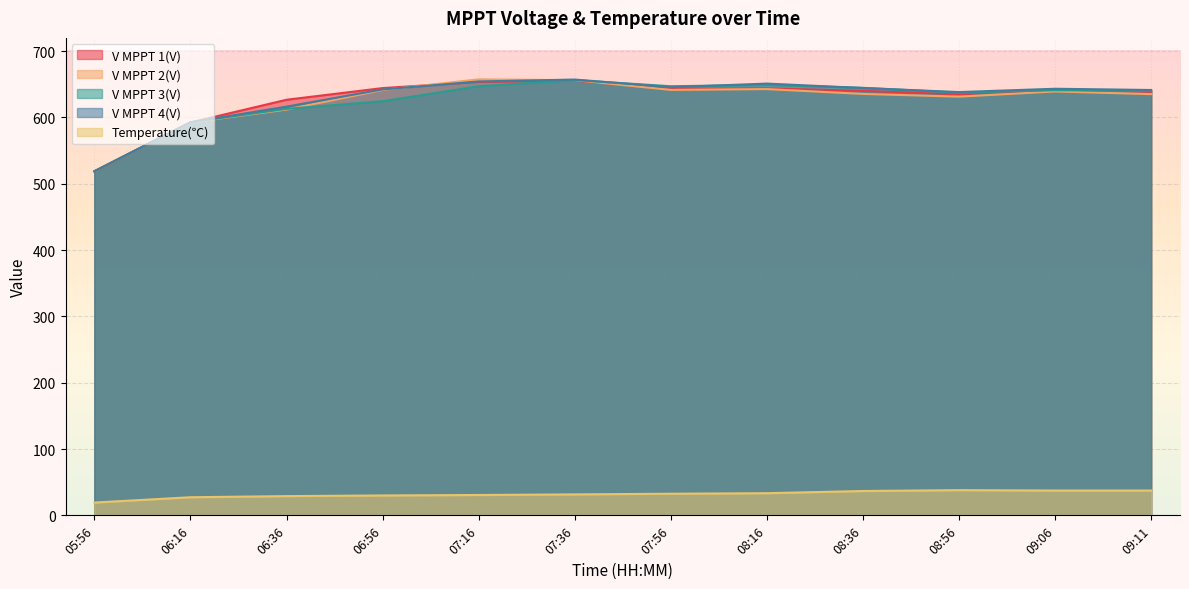

True or false: Temperature(℃) has more than 1 interior local peaks.

False